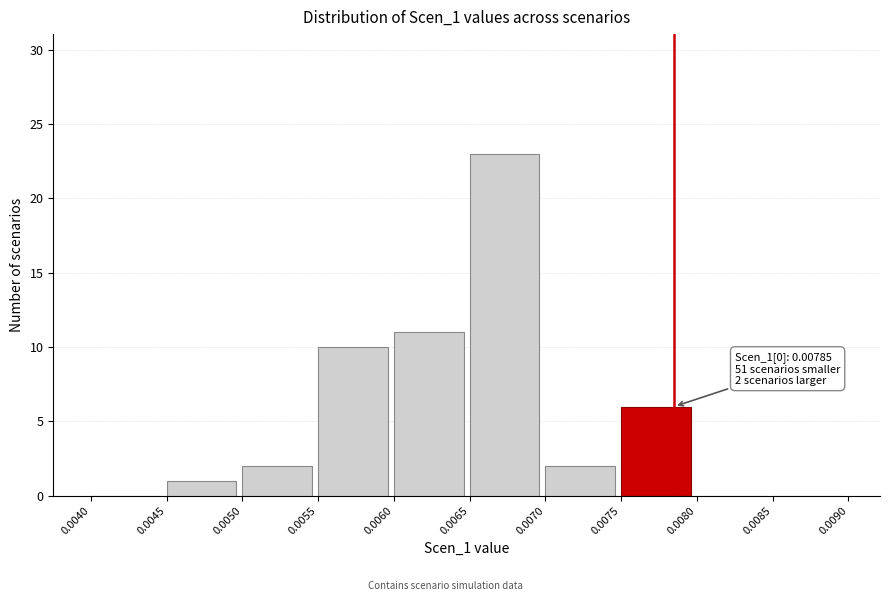

Over which range of the x-axis is the bar tallest?

0.0065 to 0.0070